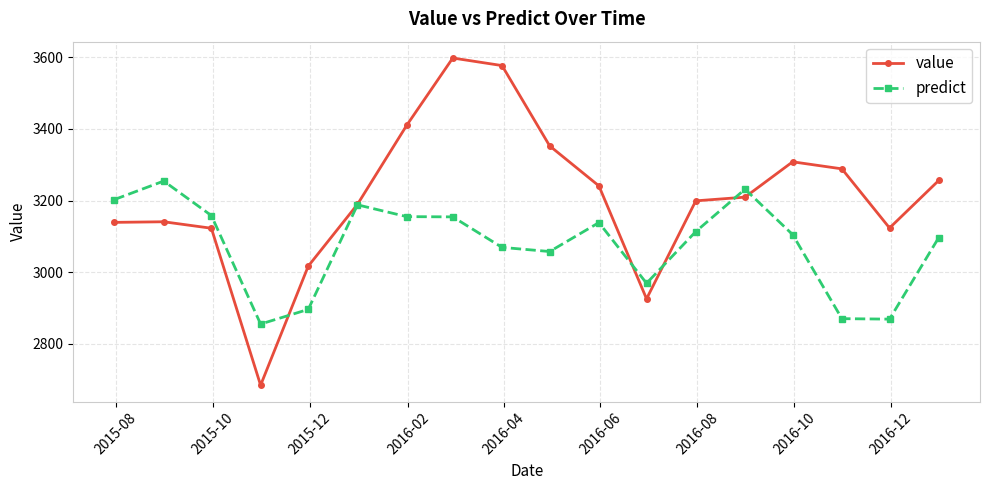

What is the value of the predict point at the 5th from the left?

2895.6